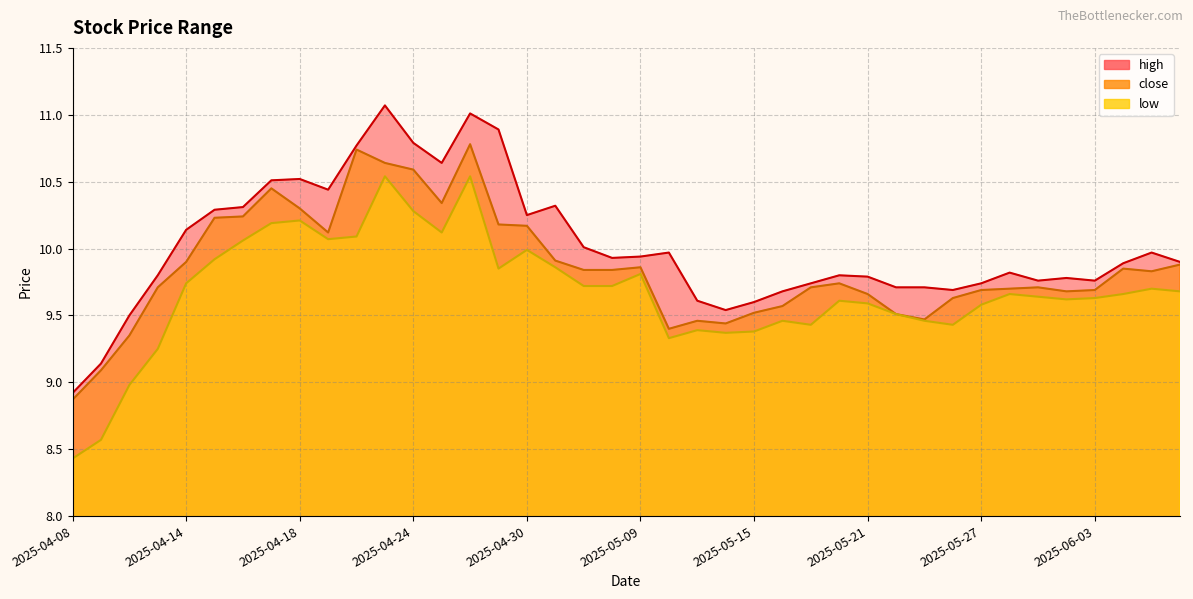

What is the value of the high point at the 6th from the left?

10.3